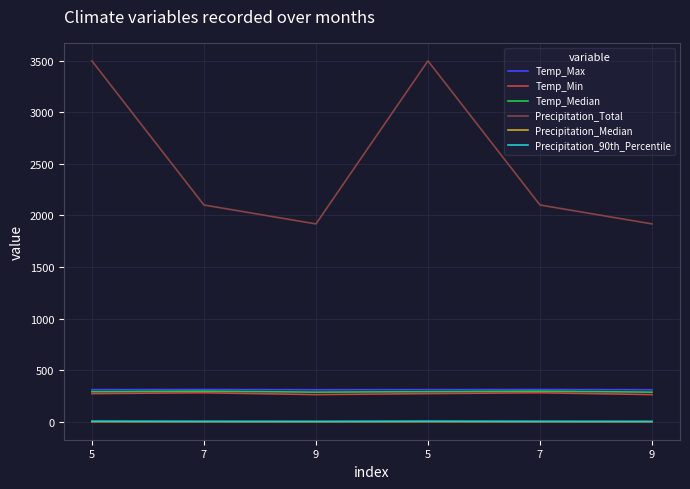

Which series changed the most between 7 and 9?

Precipitation_Total